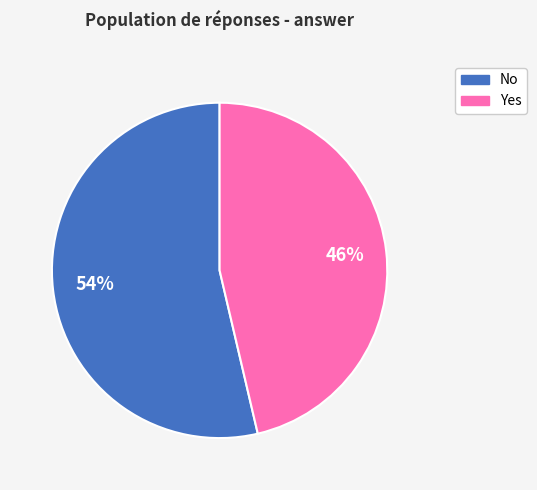

Rank the categories by value from lowest to highest.

Yes, No